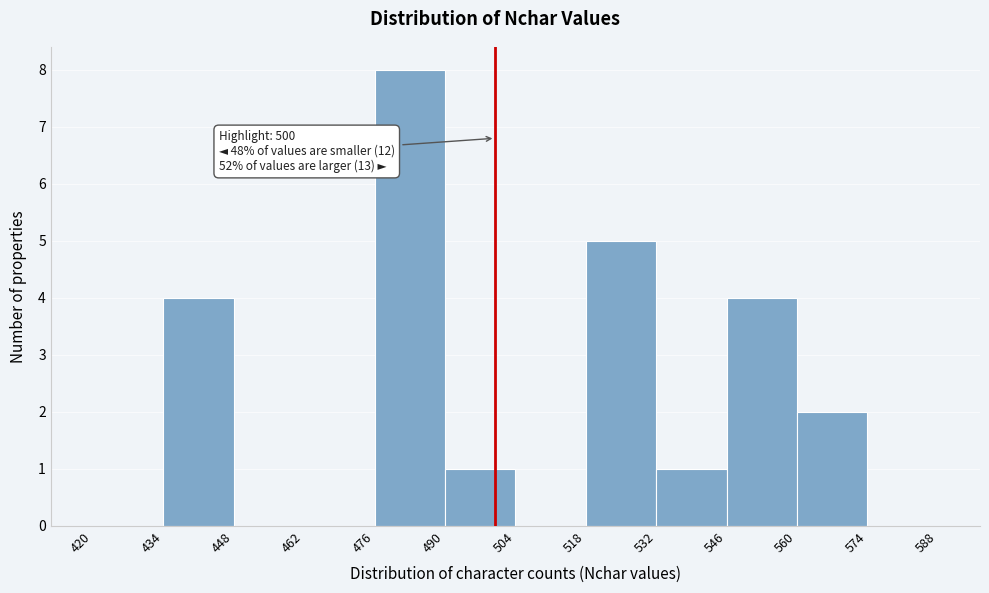

Which range on the x-axis has the tallest bar?

476 to 490